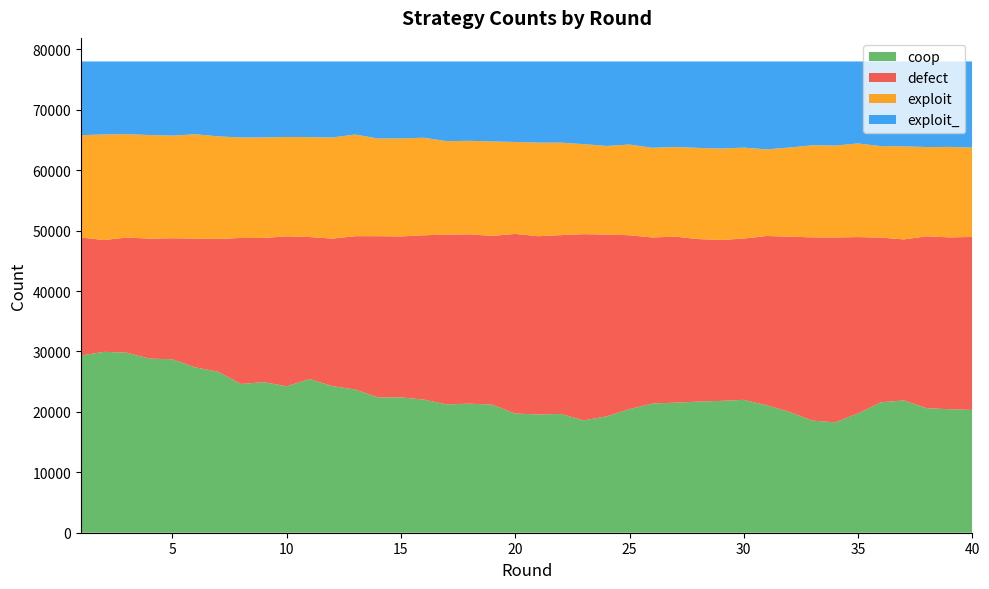

Reading right to left, what are all the values shown in this chart?

coop: 40=20319	39=20439	38=20614	37=21898	36=21585	35=19752	34=18270	33=18564	32=19997	31=21098	30=21994	29=21818	28=21700	27=21520	26=21391	25=20456	24=19258	23=18592	22=19661	21=19577	20=19723	19=21193	18=21360	17=21235	16=22039	15=22396	14=22398	13=23704	12=24266	11=25444	10=24238	9=24924	8=24615	7=26642	6=27360	5=28711	4=28812	3=29798	2=29938	1=29331
defect: 40=28633	39=28447	38=28440	37=26649	36=27261	35=29179	34=30601	33=30316	32=29009	31=28009	30=26695	29=26633	28=26904	27=27479	26=27477	25=28782	24=30086	23=30822	22=29593	21=29499	20=29733	19=27934	18=28024	17=28108	16=27192	15=26639	14=26682	13=25379	12=24414	11=23497	10=24815	9=23869	8=24172	7=21981	6=21325	5=20027	4=19865	3=19053	2=18503	1=19525
exploit: 40=14796	39=14967	38=14780	37=15408	36=15139	35=15496	34=15208	33=15245	32=14747	31=14344	30=15047	29=15136	28=15092	27=14838	26=14844	25=15009	24=14670	23=14897	22=15306	21=15488	20=15216	19=15631	18=15480	17=15469	16=16138	15=16226	14=16171	13=16816	12=16740	11=16529	10=16448	9=16645	8=16625	7=16981	6=17266	5=16986	4=17143	3=17117	2=17476	1=16939
exploit_: 40=14252	39=14147	38=14166	37=14045	36=14015	35=13573	34=13921	33=13875	32=14247	31=14549	30=14264	29=14413	28=14304	27=14163	26=14288	25=13753	24=13986	23=13689	22=13440	21=13436	20=13328	19=13242	18=13136	17=13188	16=12631	15=12739	14=12749	13=12101	12=12580	11=12530	10=12499	9=12562	8=12588	7=12396	6=12049	5=12276	4=12180	3=12032	2=12083	1=12205